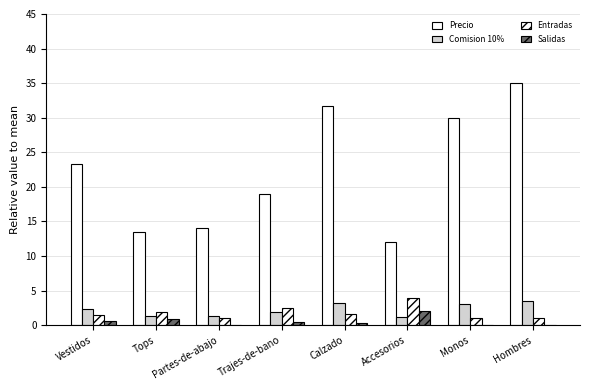

Which series has the widest spread of values?

Precio